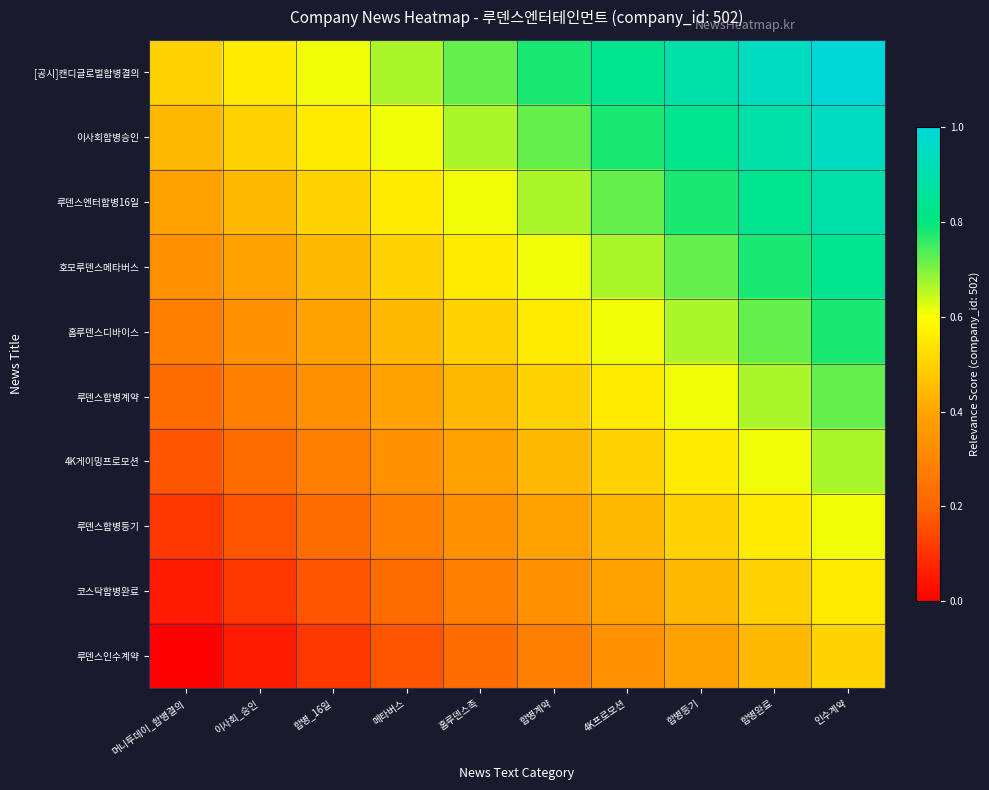

Reading left to right, transcribe all the data shown in this chart.

[공시]캔디글로벌합병결의: 머니투데이_합병결의=0.5	이사회_승인=0.6	합병_16일=0.6	메타버스=0.7	홈루덴스족=0.7	합병계약=0.8	4K프로모션=0.8	합병등기=0.9	합병완료=0.9	인수계약=1.0
이사회합병승인: 머니투데이_합병결의=0.4	이사회_승인=0.5	합병_16일=0.6	메타버스=0.6	홈루덴스족=0.7	합병계약=0.7	4K프로모션=0.8	합병등기=0.8	합병완료=0.9	인수계약=0.9
루덴스엔터합병16일: 머니투데이_합병결의=0.4	이사회_승인=0.4	합병_16일=0.5	메타버스=0.6	홈루덴스족=0.6	합병계약=0.7	4K프로모션=0.7	합병등기=0.8	합병완료=0.8	인수계약=0.9
호모루덴스메타버스: 머니투데이_합병결의=0.3	이사회_승인=0.4	합병_16일=0.4	메타버스=0.5	홈루덴스족=0.6	합병계약=0.6	4K프로모션=0.7	합병등기=0.7	합병완료=0.8	인수계약=0.8
홈루덴스디바이스: 머니투데이_합병결의=0.3	이사회_승인=0.3	합병_16일=0.4	메타버스=0.4	홈루덴스족=0.5	합병계약=0.6	4K프로모션=0.6	합병등기=0.7	합병완료=0.7	인수계약=0.8
루덴스합병계약: 머니투데이_합병결의=0.2	이사회_승인=0.3	합병_16일=0.3	메타버스=0.4	홈루덴스족=0.4	합병계약=0.5	4K프로모션=0.6	합병등기=0.6	합병완료=0.7	인수계약=0.7
4K게이밍프로모션: 머니투데이_합병결의=0.2	이사회_승인=0.2	합병_16일=0.3	메타버스=0.3	홈루덴스족=0.4	합병계약=0.4	4K프로모션=0.5	합병등기=0.6	합병완료=0.6	인수계약=0.7
루덴스합병등기: 머니투데이_합병결의=0.1	이사회_승인=0.2	합병_16일=0.2	메타버스=0.3	홈루덴스족=0.3	합병계약=0.4	4K프로모션=0.4	합병등기=0.5	합병완료=0.6	인수계약=0.6
코스닥합병완료: 머니투데이_합병결의=0.1	이사회_승인=0.1	합병_16일=0.2	메타버스=0.2	홈루덴스족=0.3	합병계약=0.3	4K프로모션=0.4	합병등기=0.4	합병완료=0.5	인수계약=0.6
루덴스인수계약: 머니투데이_합병결의=0.0	이사회_승인=0.1	합병_16일=0.1	메타버스=0.2	홈루덴스족=0.2	합병계약=0.3	4K프로모션=0.3	합병등기=0.4	합병완료=0.4	인수계약=0.5